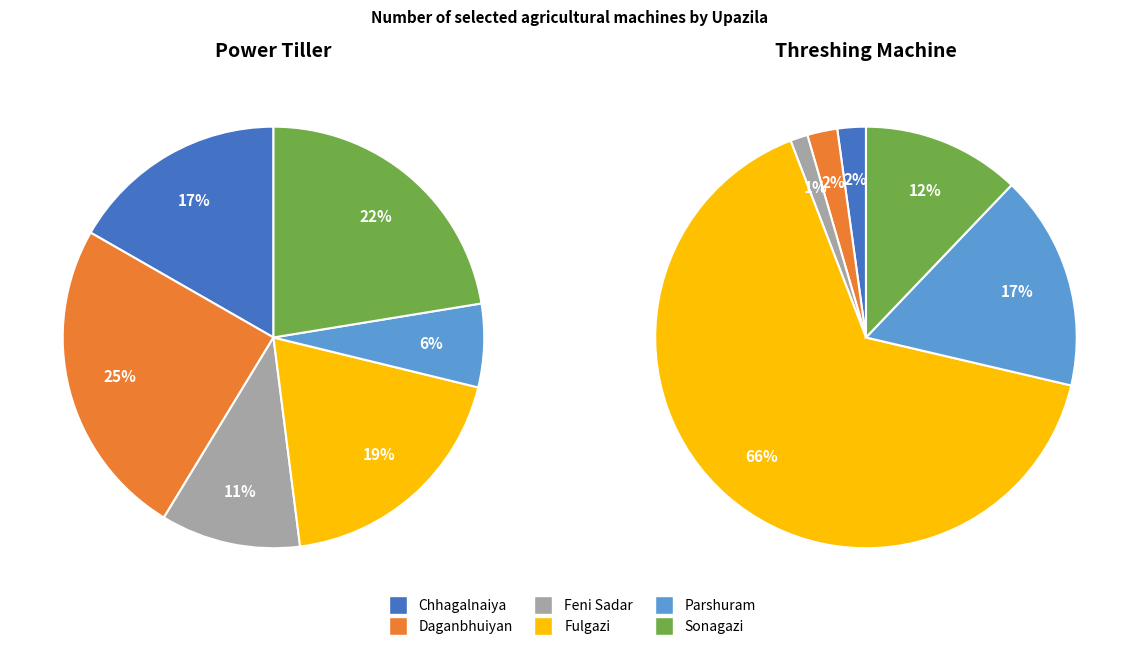

To the nearest percent, what is the average slice percentage?

17%